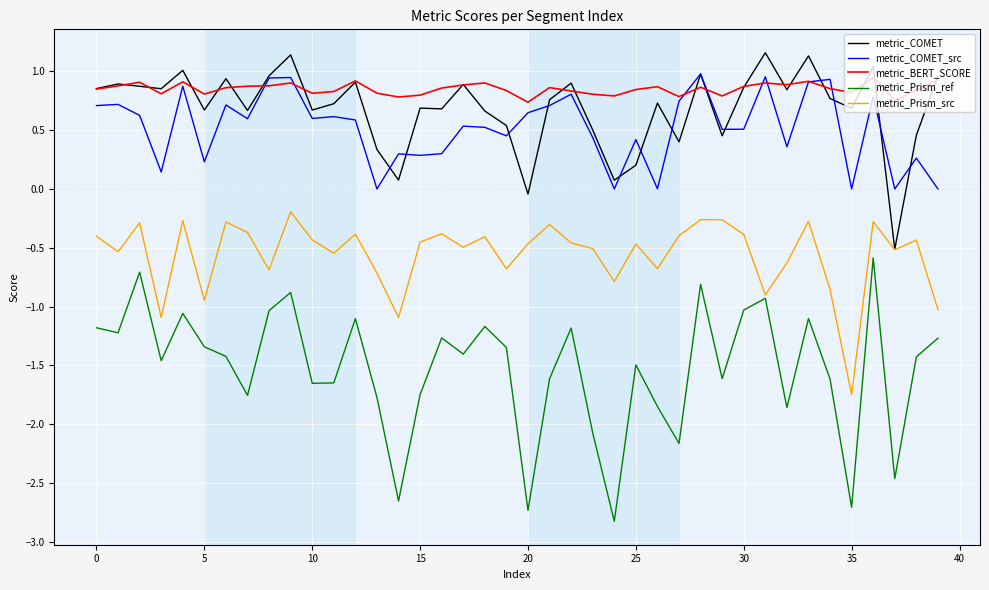

What is the minimum value for metric_Prism_ref?

-2.8